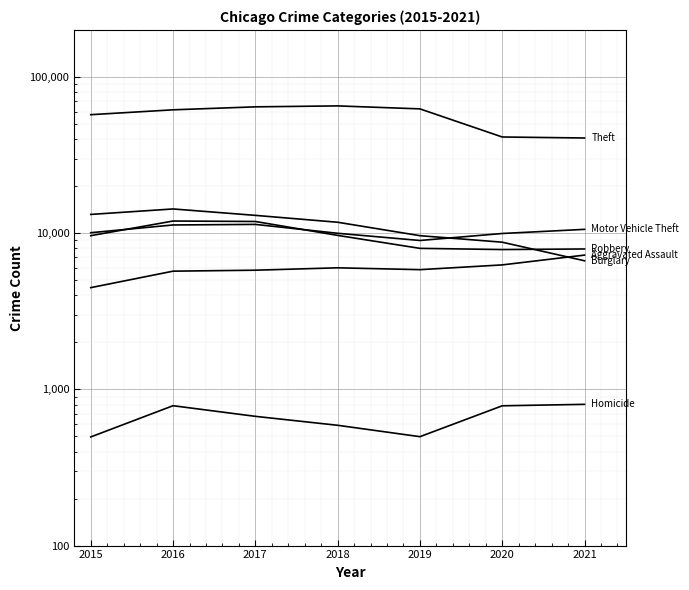

Is it true that Burglary equals 11746 at 2018?

True